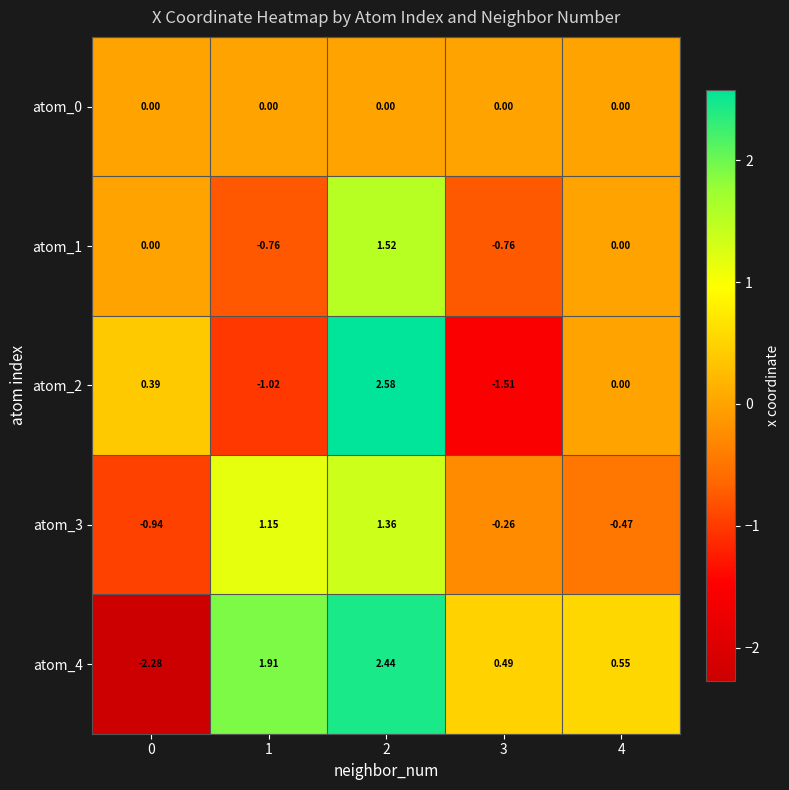

How many values in atom_3 are above zero?

2